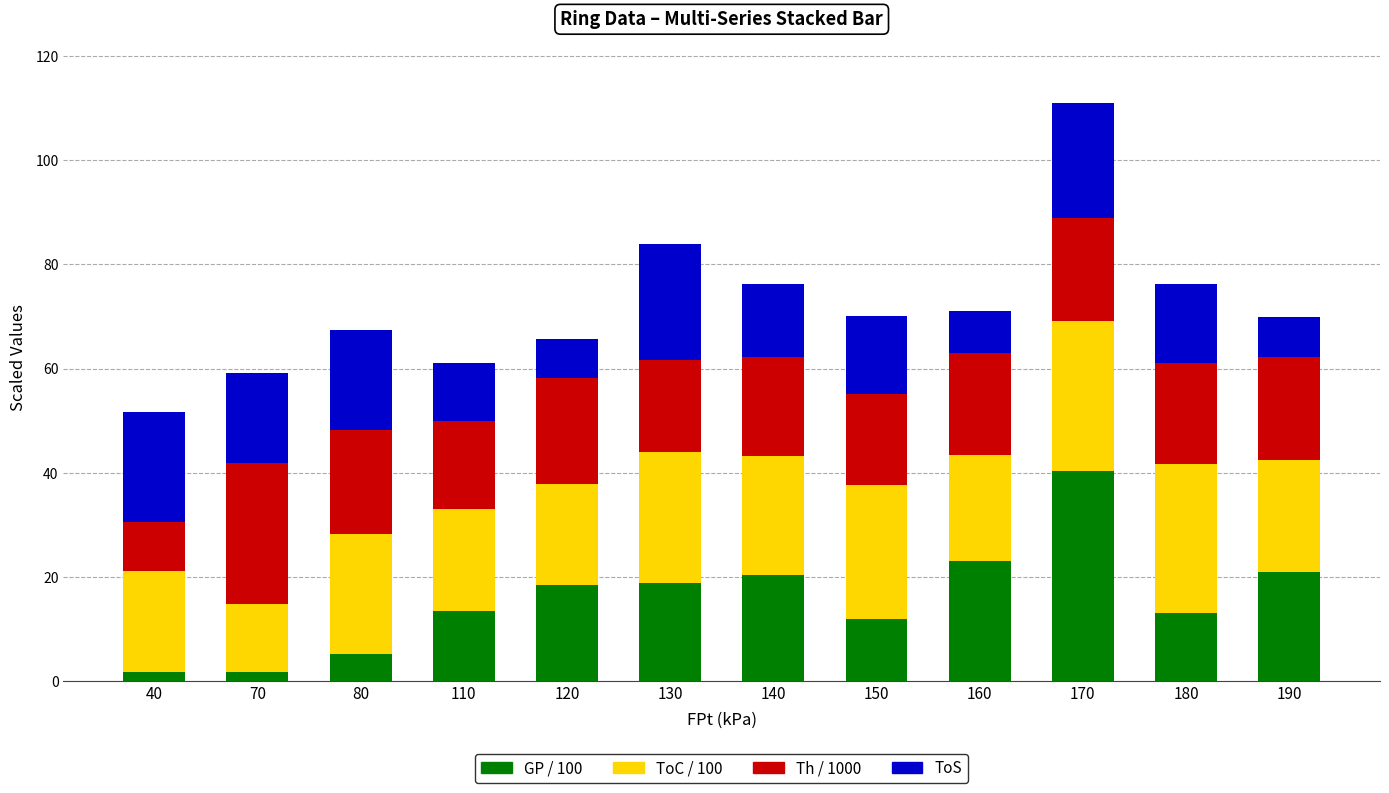

At which category is the sum across all series the highest?

170